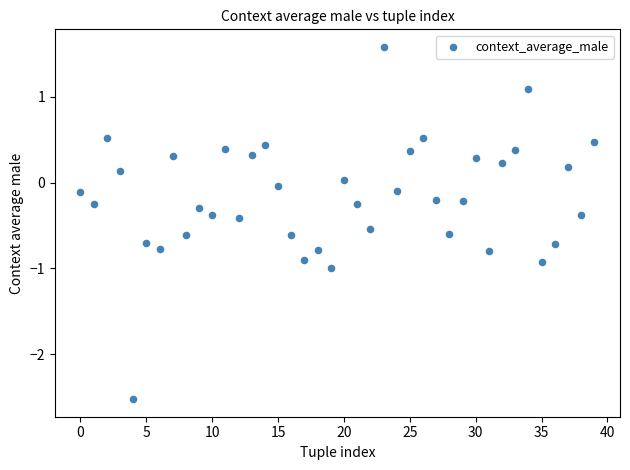

What is the range of Y values (max minus min)?

4.1